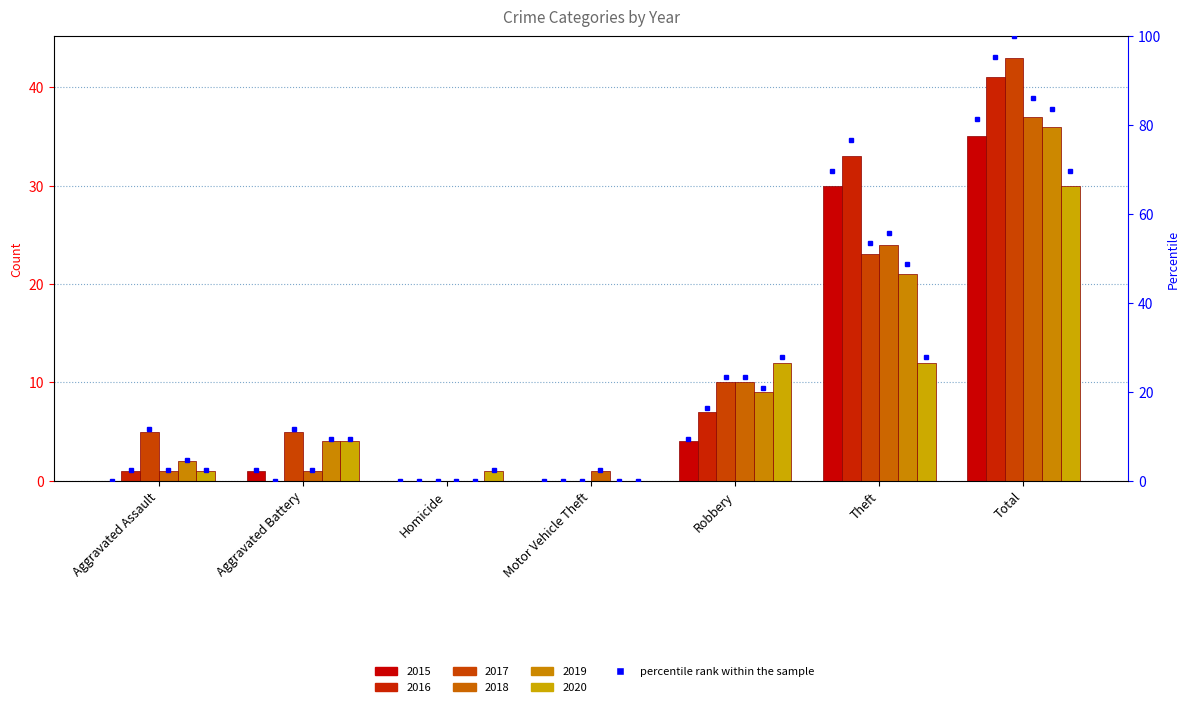

How many categories are shown in the chart?

7